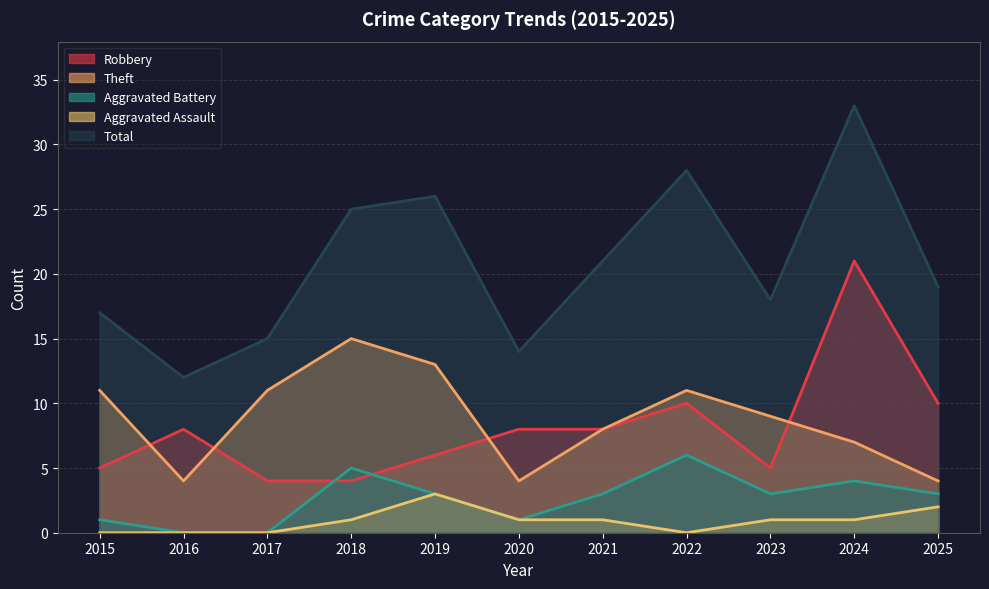

What is the lowest value of the Robbery series?

4